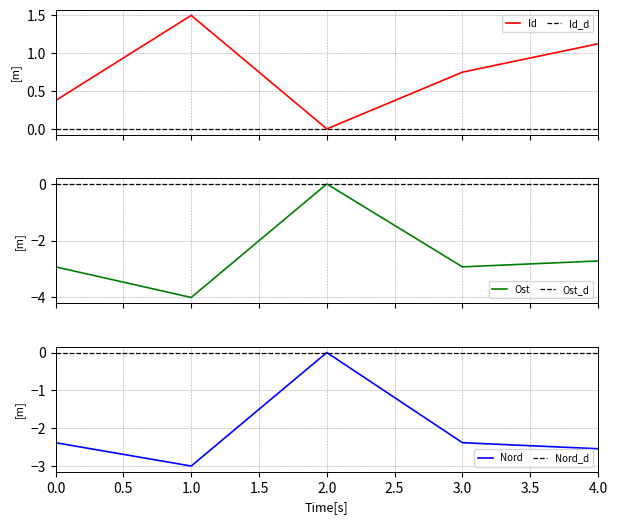

Is it true that Nord equals -4.6 at 1.0?

False